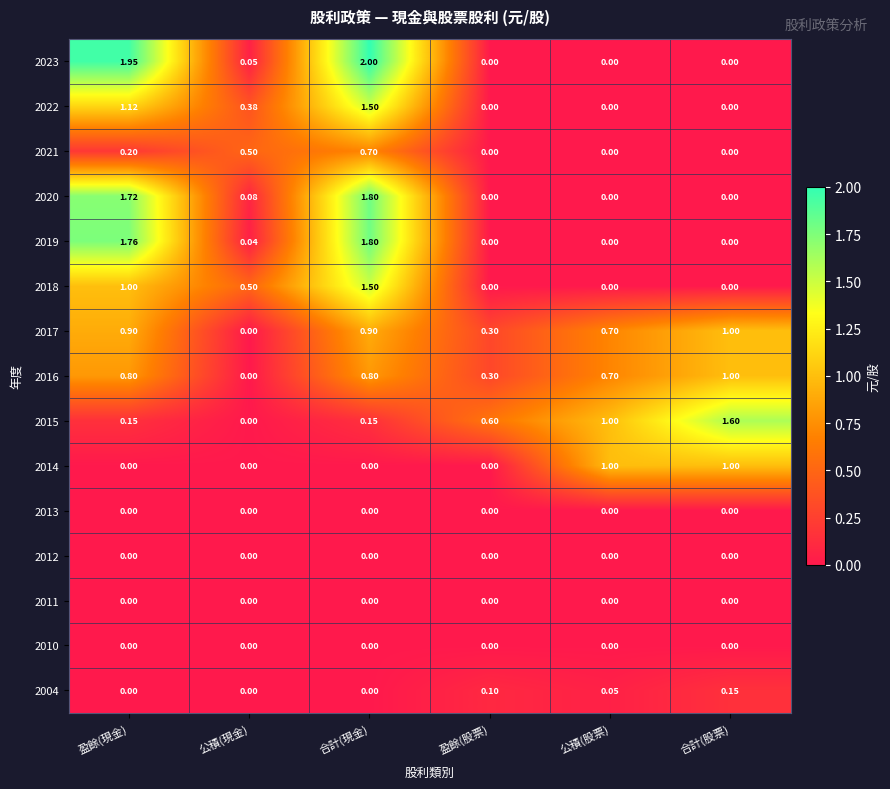

At which category is the sum across all series the highest?

合計(現金)